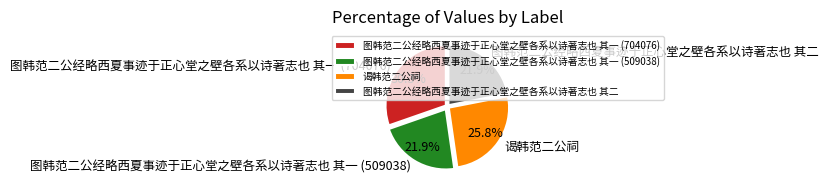

To the nearest percent, what is the average slice percentage?

25%